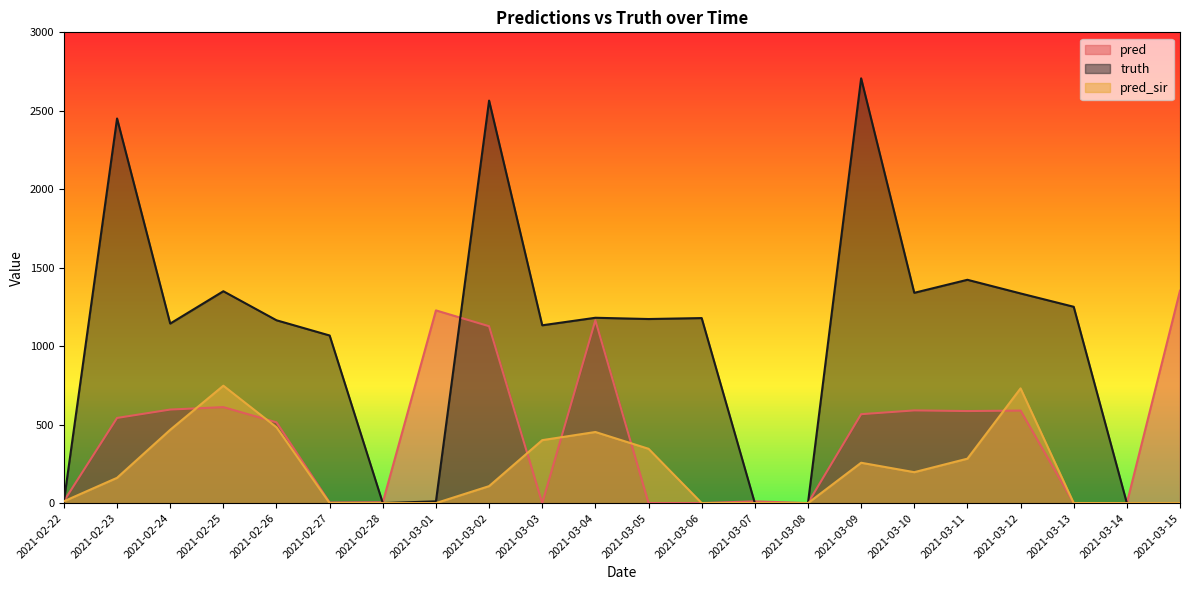

What is the sum of the truth values at 2021-02-27 and 2021-03-08?

1068.0